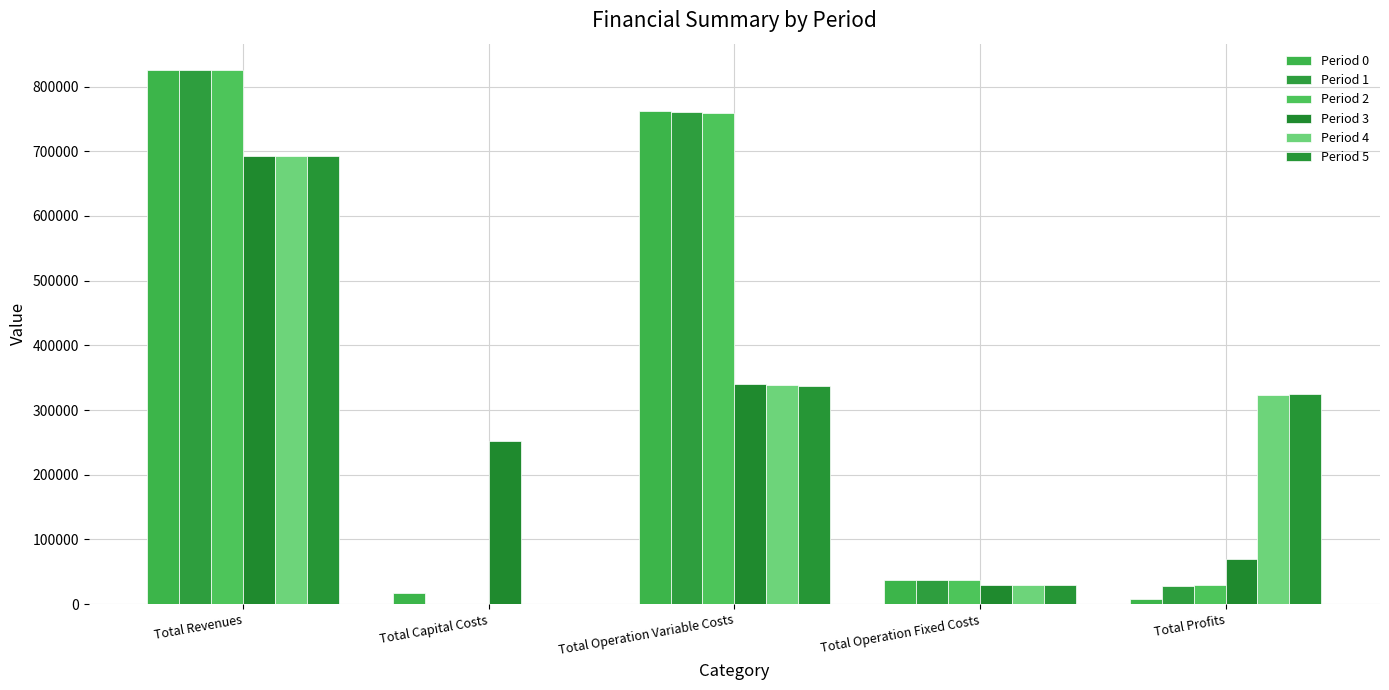

Which series has the widest spread of values?

Period 1